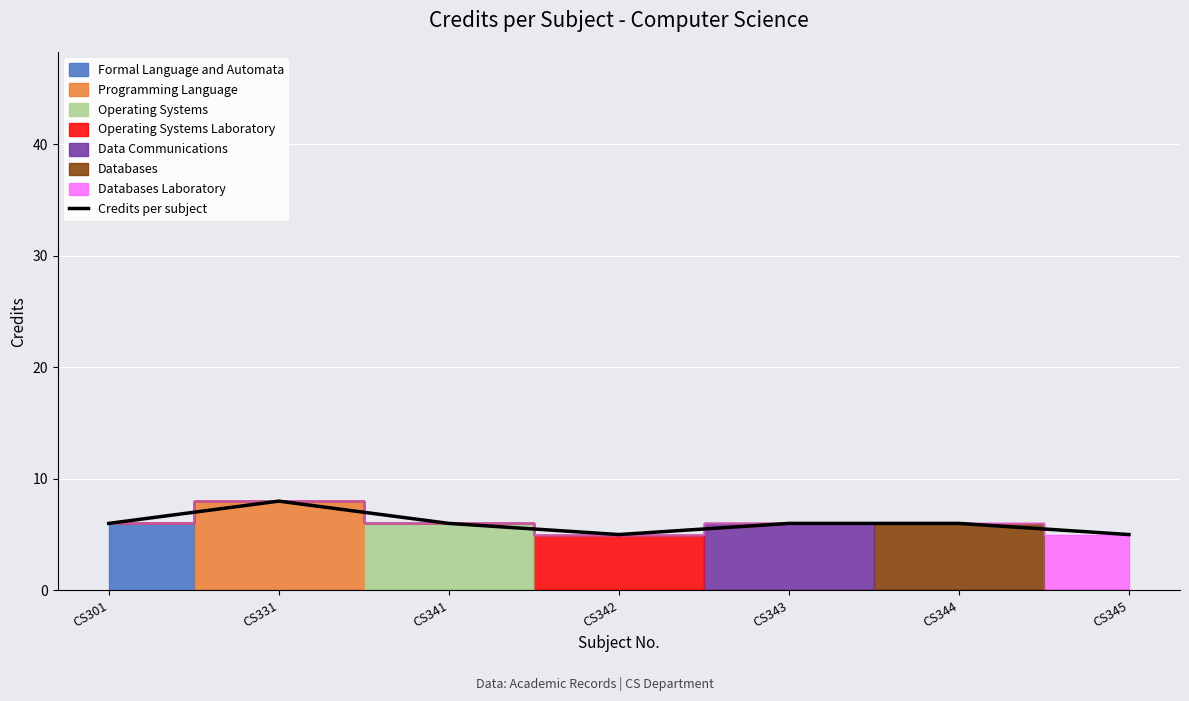

What is the change in value from CS331 to CS342?

-3